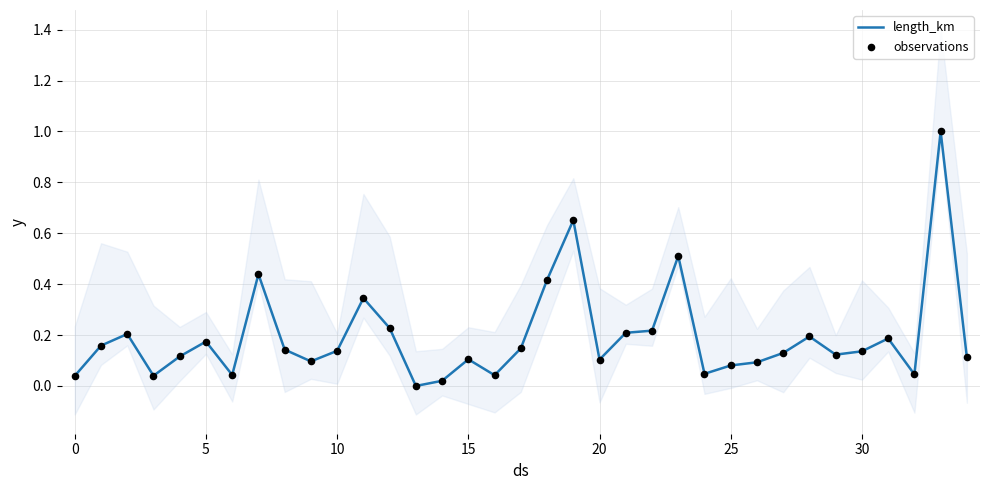

Which series reaches the minimum Y coordinate?

length_km